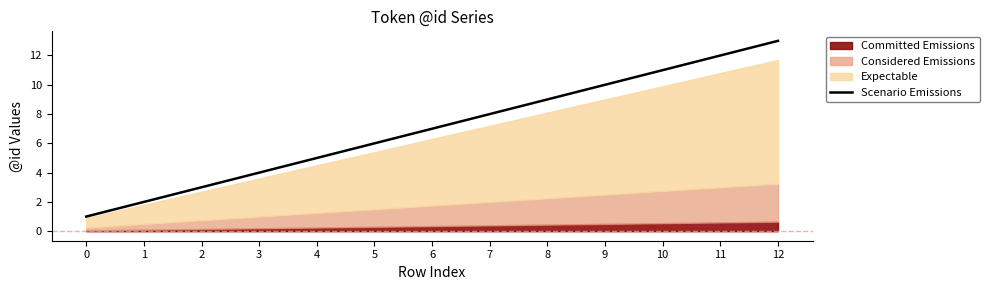

What is the sum of all values?

91